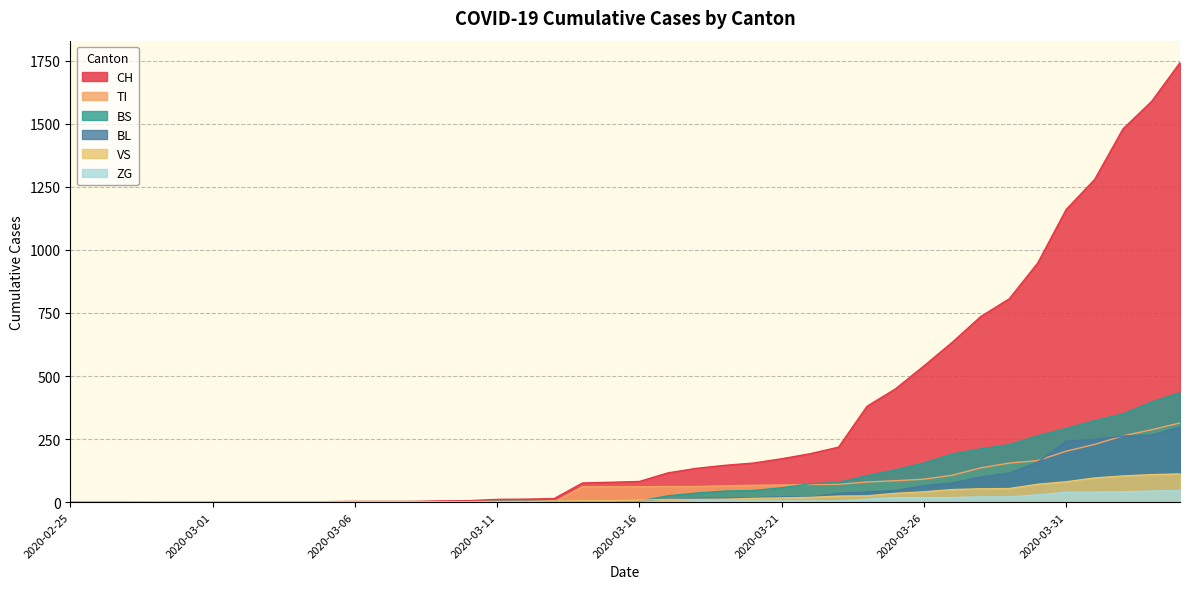

Which series has the largest total across all categories?

CH